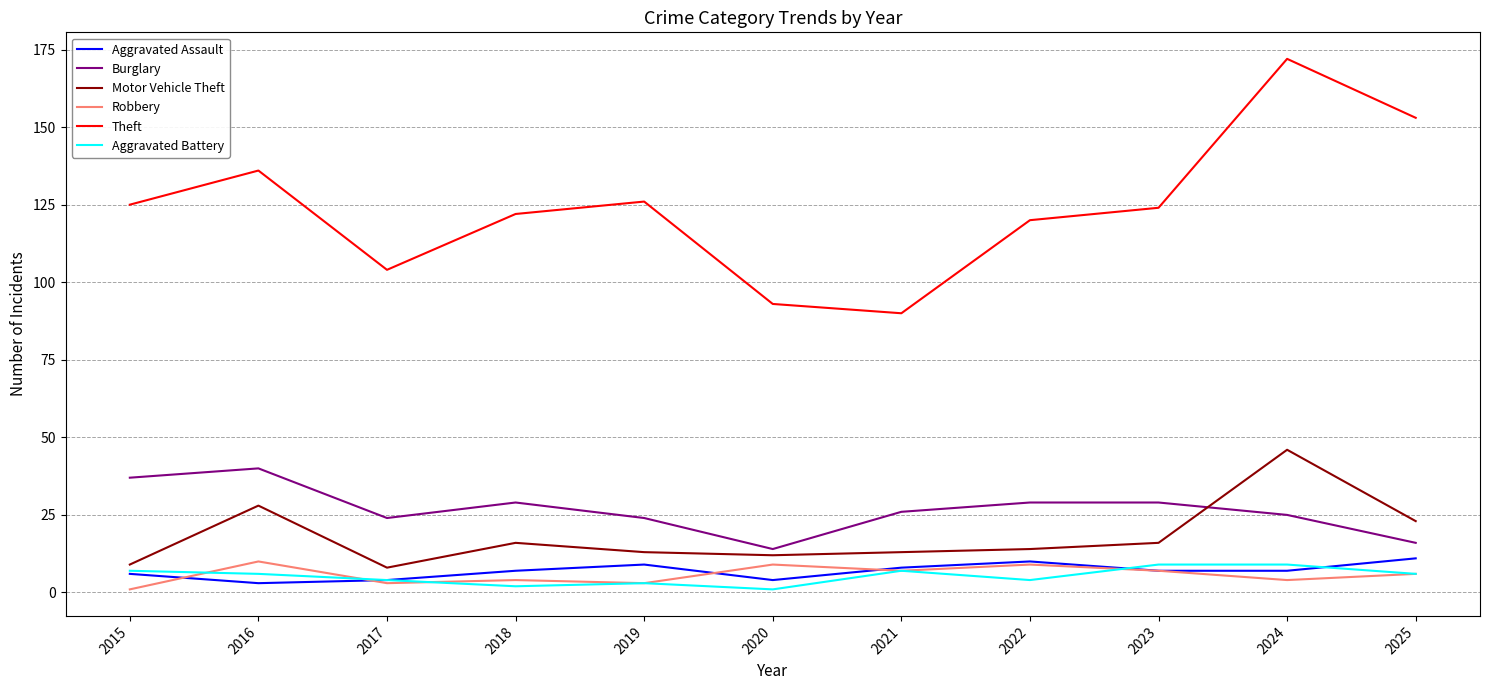

What is the greatest value displayed?

172